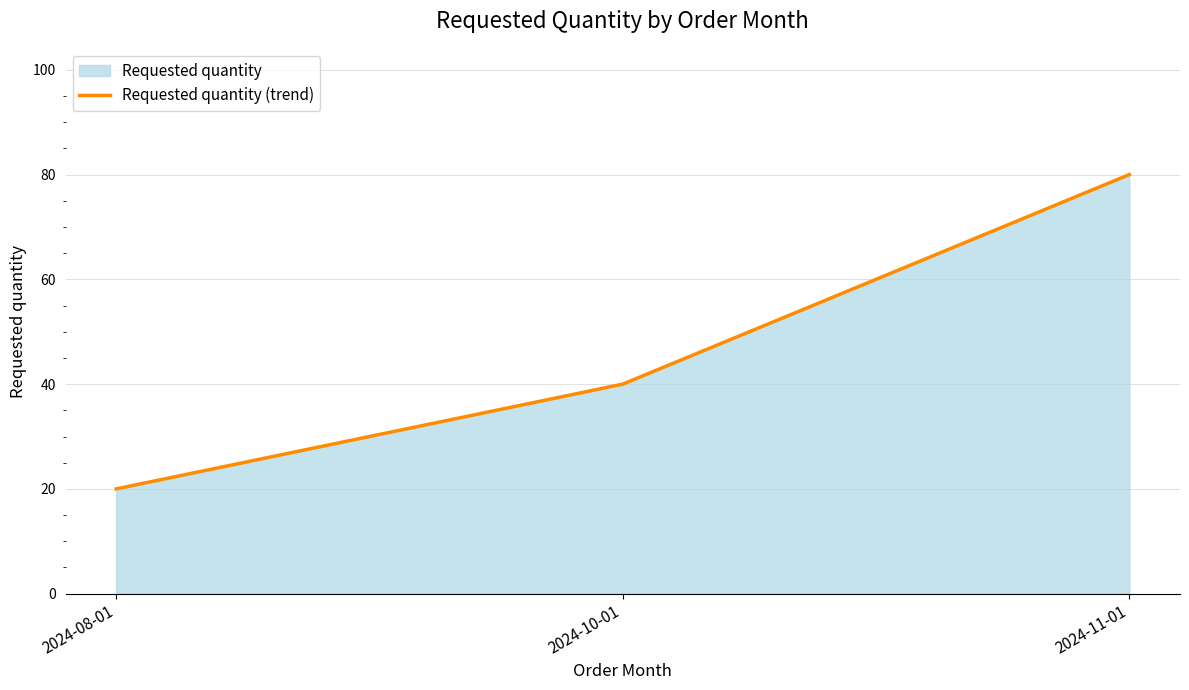

How many lines are shown in the chart?

1